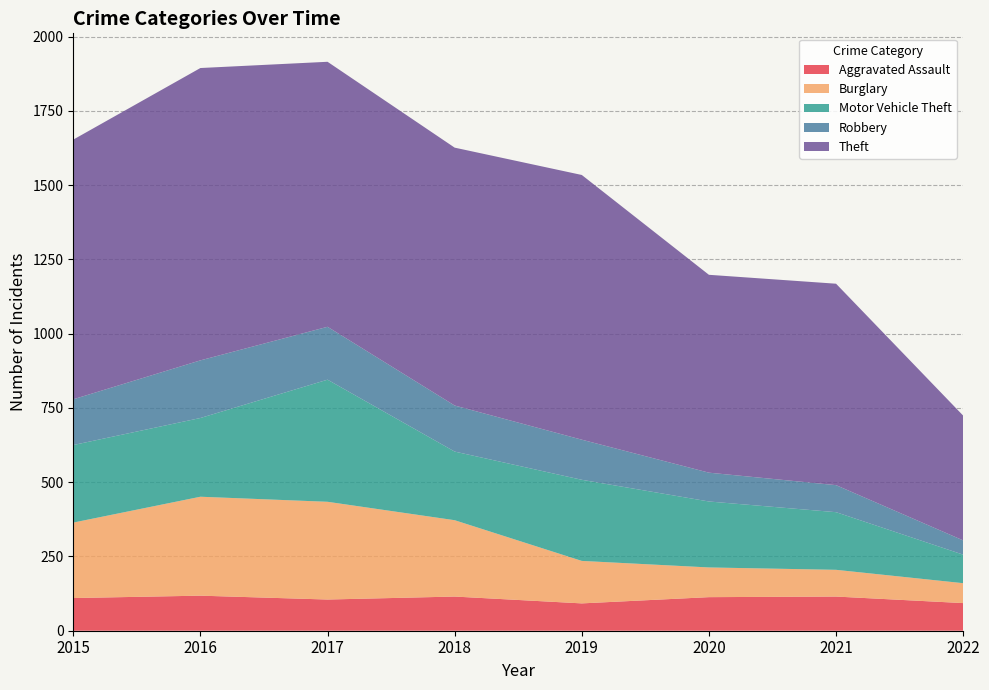

Reading left to right, transcribe all the data shown in this chart.

Aggravated Assault: 2015=110	2016=118	2017=105	2018=115	2019=92	2020=113	2021=115	2022=93
Burglary: 2015=254	2016=333	2017=329	2018=257	2019=143	2020=100	2021=90	2022=67
Motor Vehicle Theft: 2015=261	2016=265	2017=411	2018=231	2019=273	2020=222	2021=194	2022=96
Robbery: 2015=154	2016=194	2017=178	2018=155	2019=135	2020=97	2021=91	2022=48
Theft: 2015=874	2016=984	2017=892	2018=868	2019=891	2020=666	2021=678	2022=420